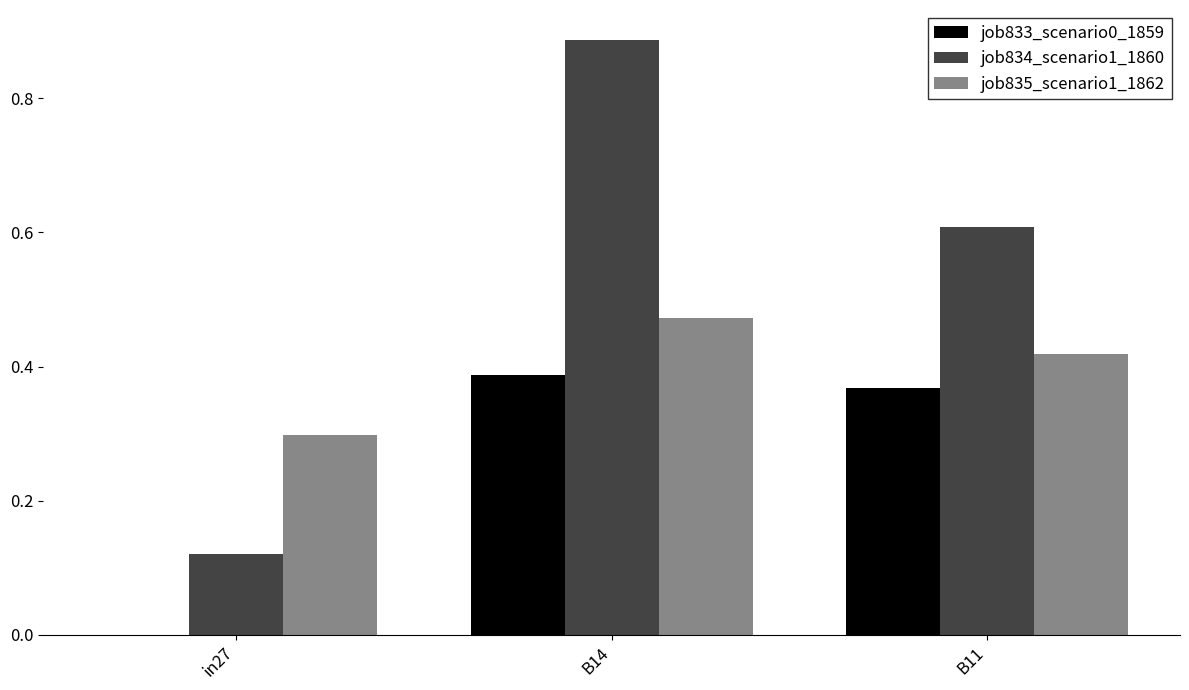

Is the value of job834_scenario1_1860 at B14 greater than the value of job835_scenario1_1862 at B11?

Yes